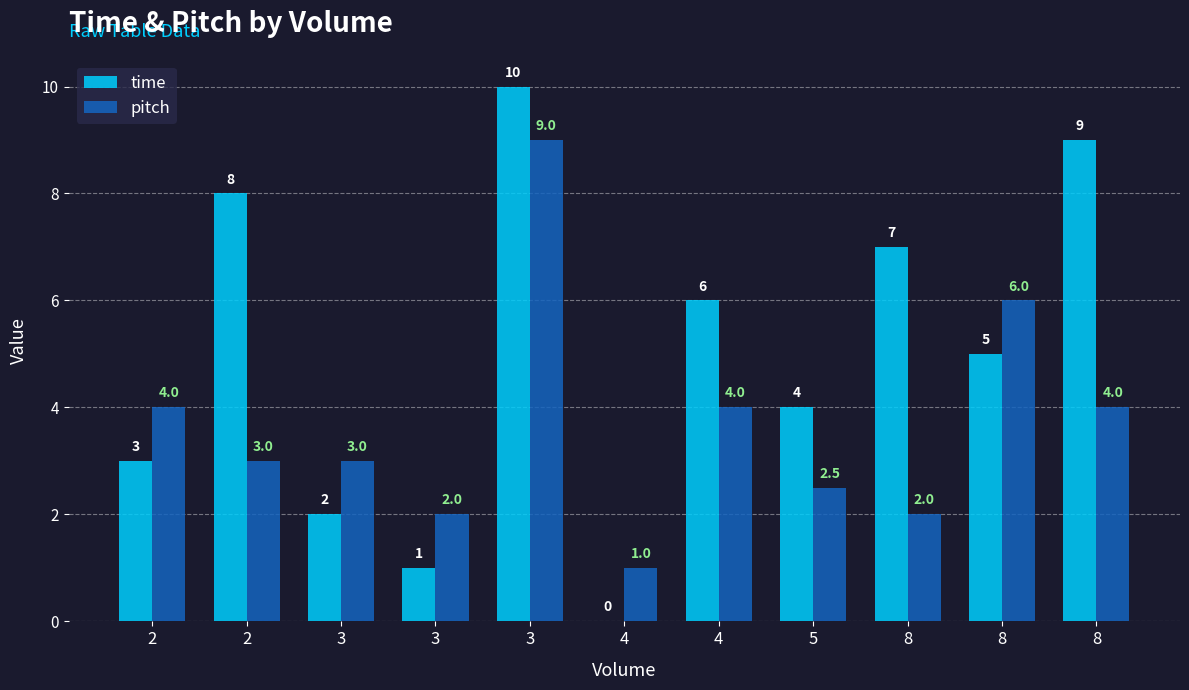

Which category has the lowest value across all series?

4